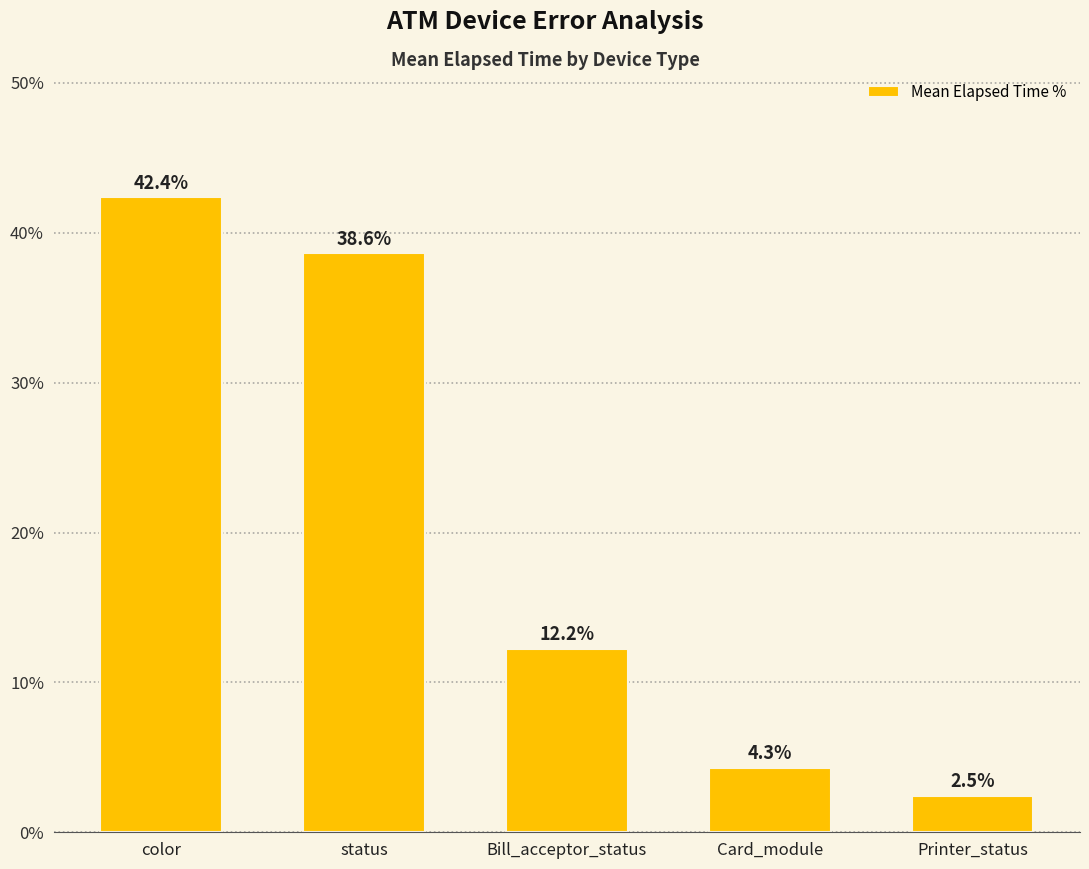

What is the maximum value shown in the chart?

42.4